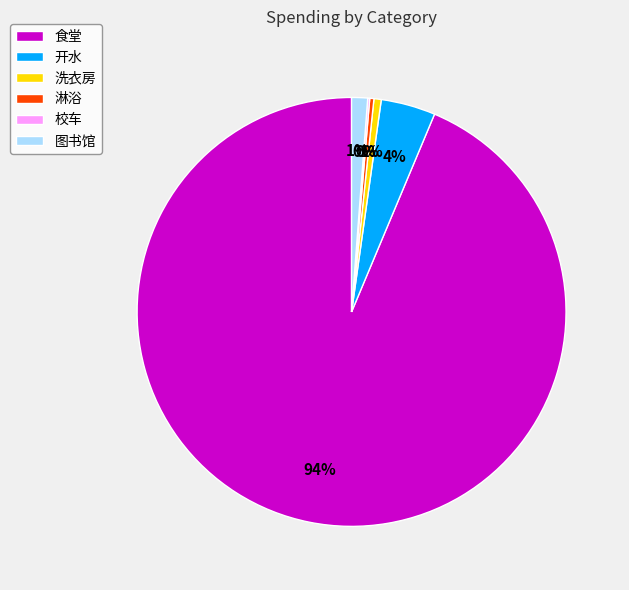

To the nearest percent, what percentage of the pie is 洗衣房?

1%